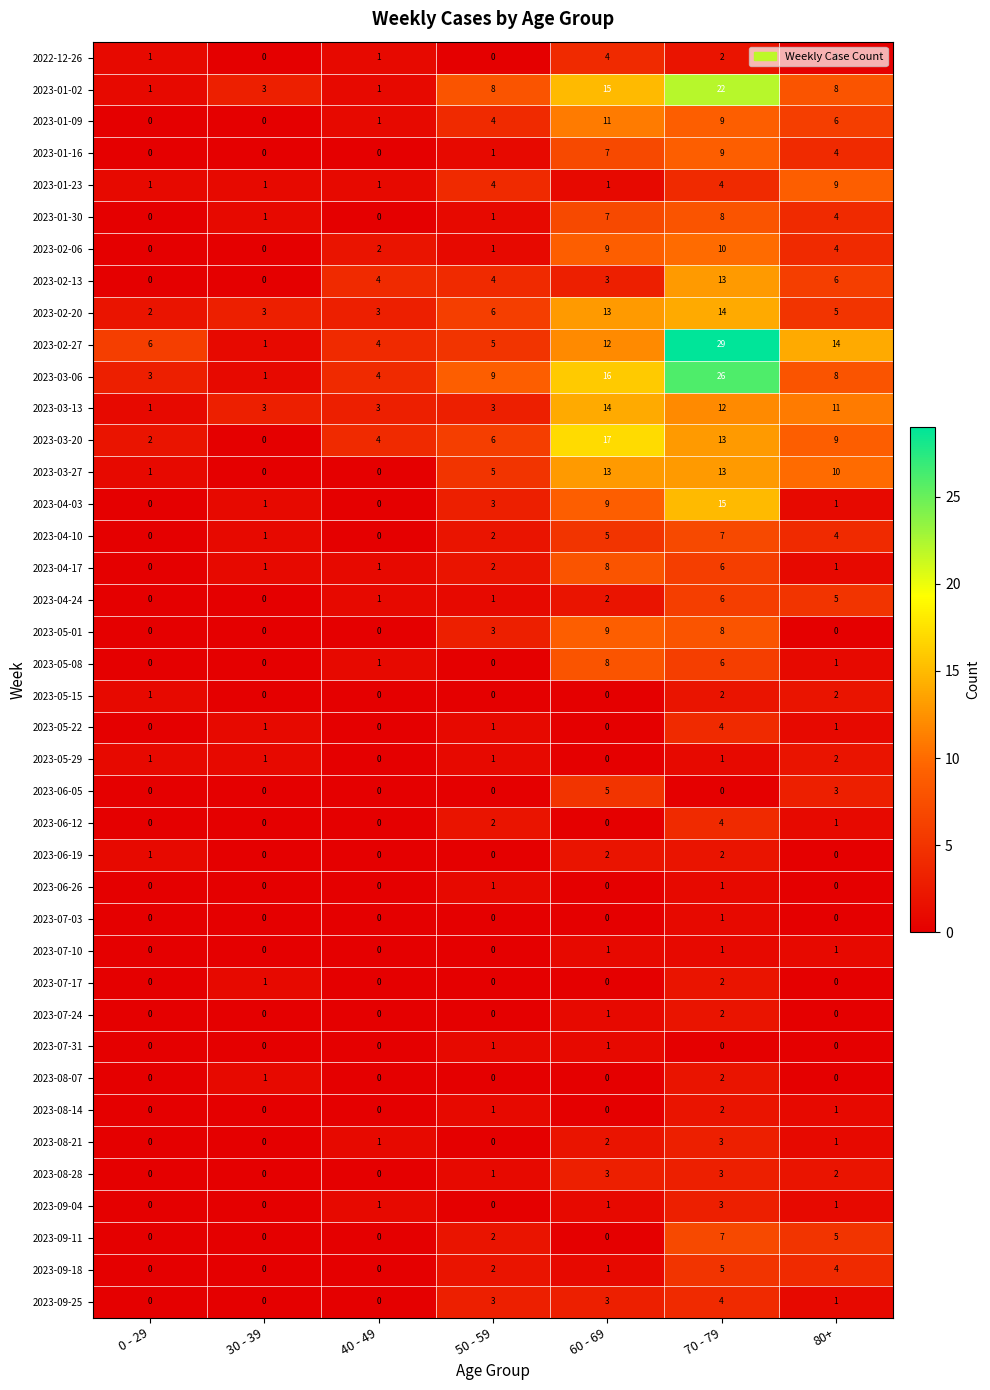

What is the spread (max minus min) of values at 30 - 39?

3